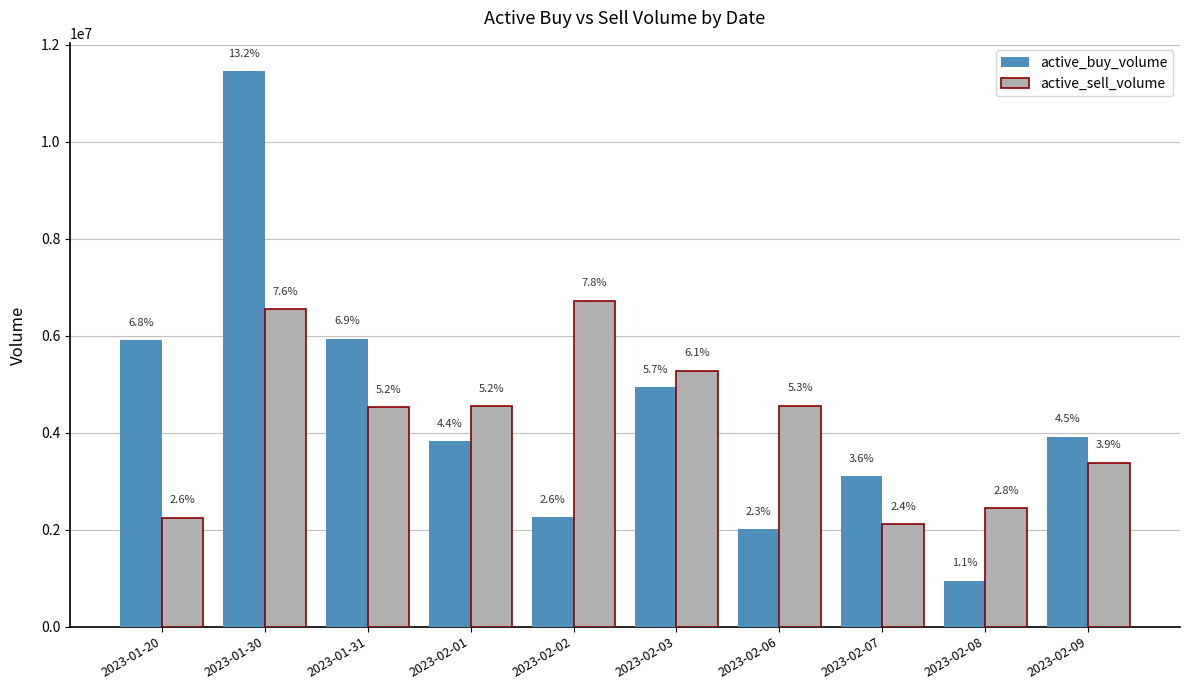

Which series changed the most between 2023-02-08 and 2023-02-09?

active_buy_volume